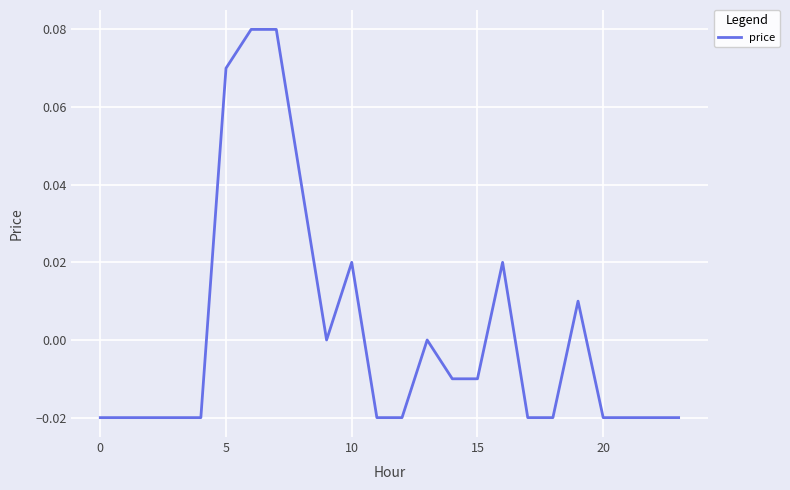

What is the label of the 17th point from the right?

7